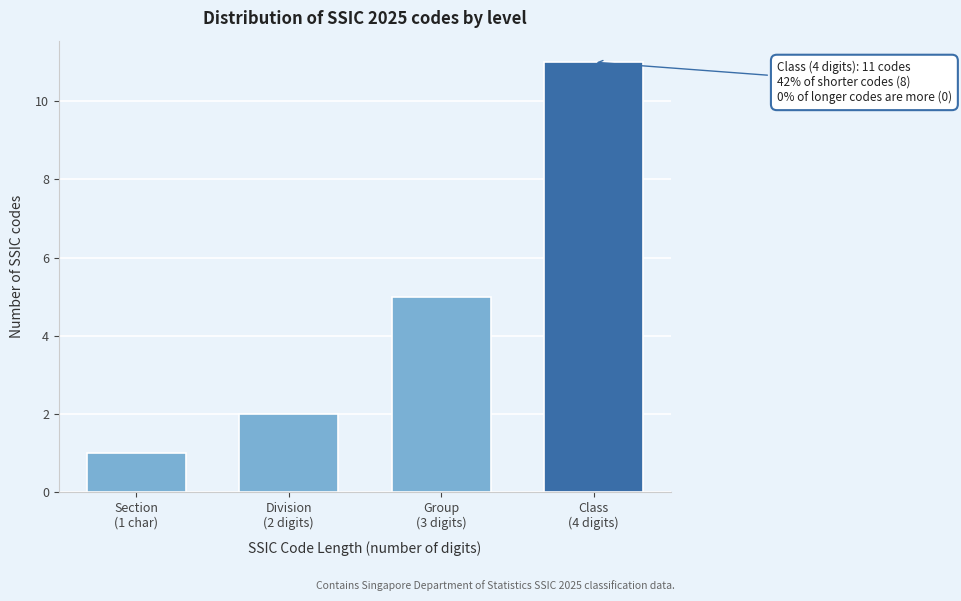

Reading left to right, list all the values displayed in this chart.

1	2	5	11